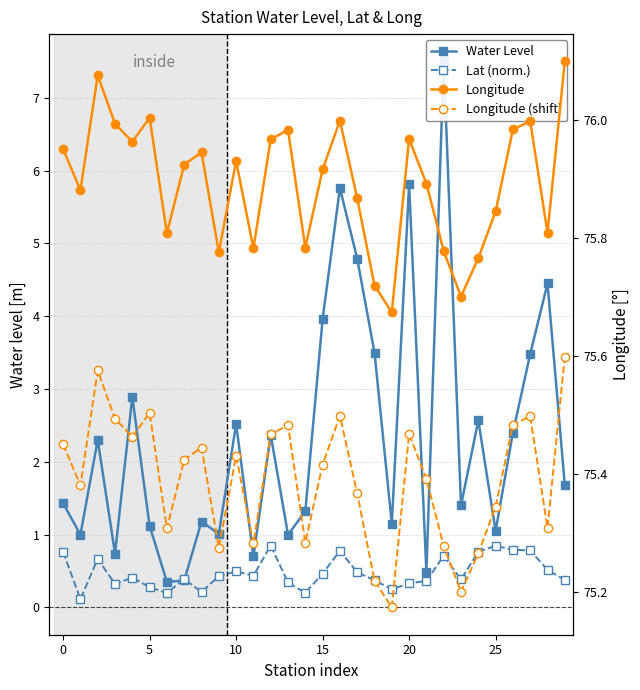

In Lat (offset), how many points are higher than both neighbors (excluding endpoints)?

8